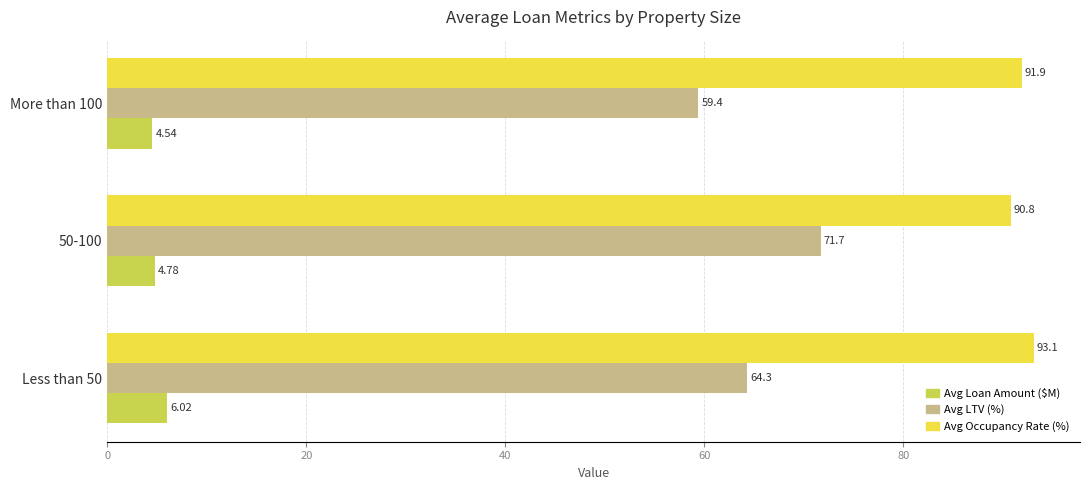

What is the sum of all Avg Loan Amount ($M) values?

15.3